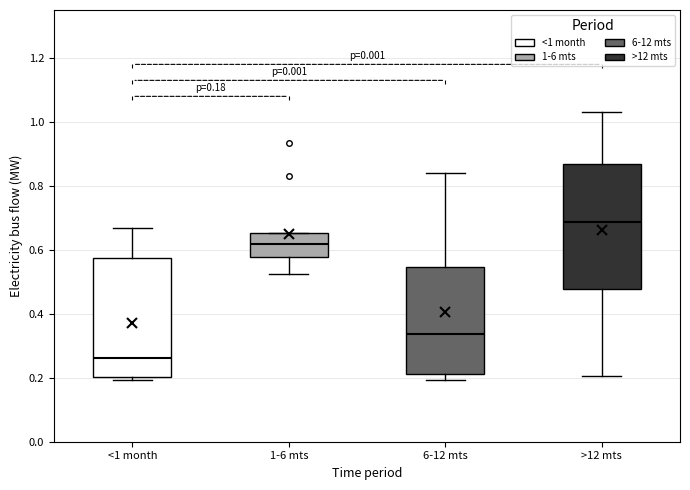

Which box has the highest median line?

>12 mts